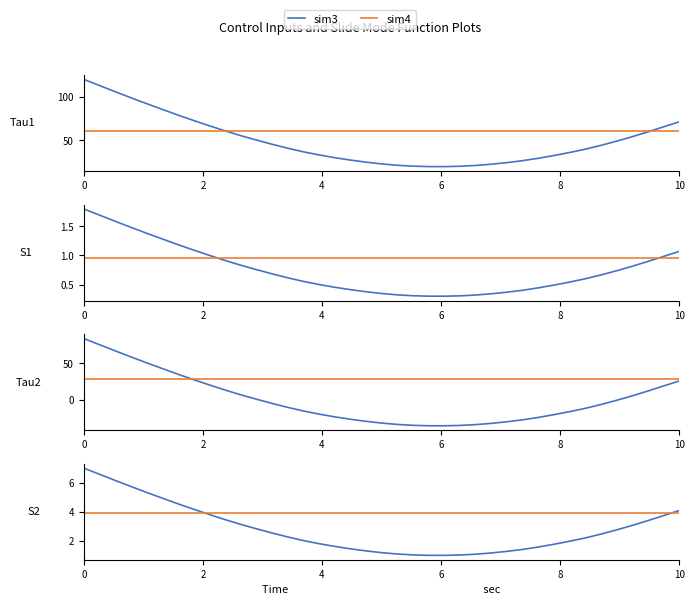

True or false: sim3 and sim4 intersect in this chart.

True